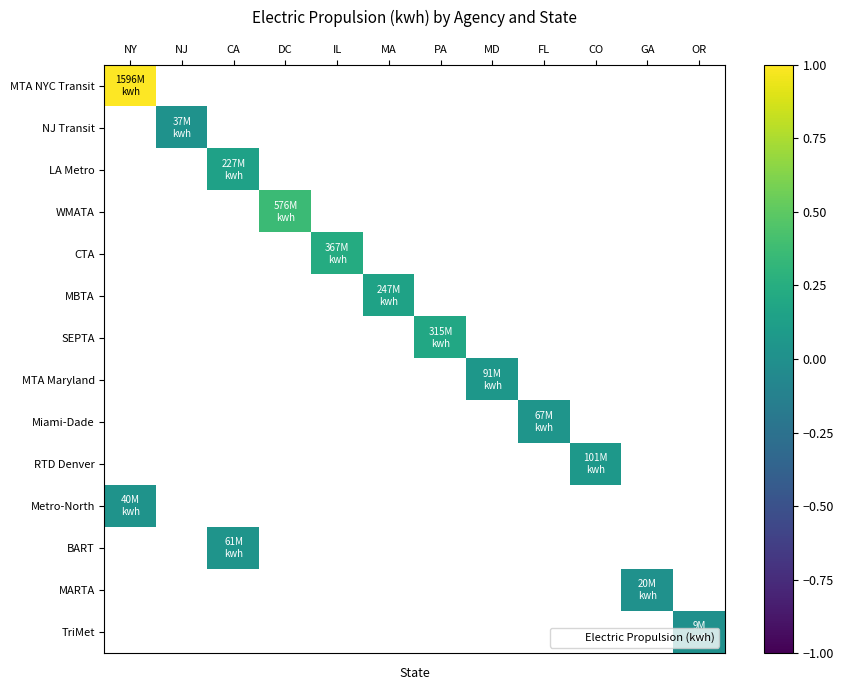

At how many categories does at least one series exceed 0?

12